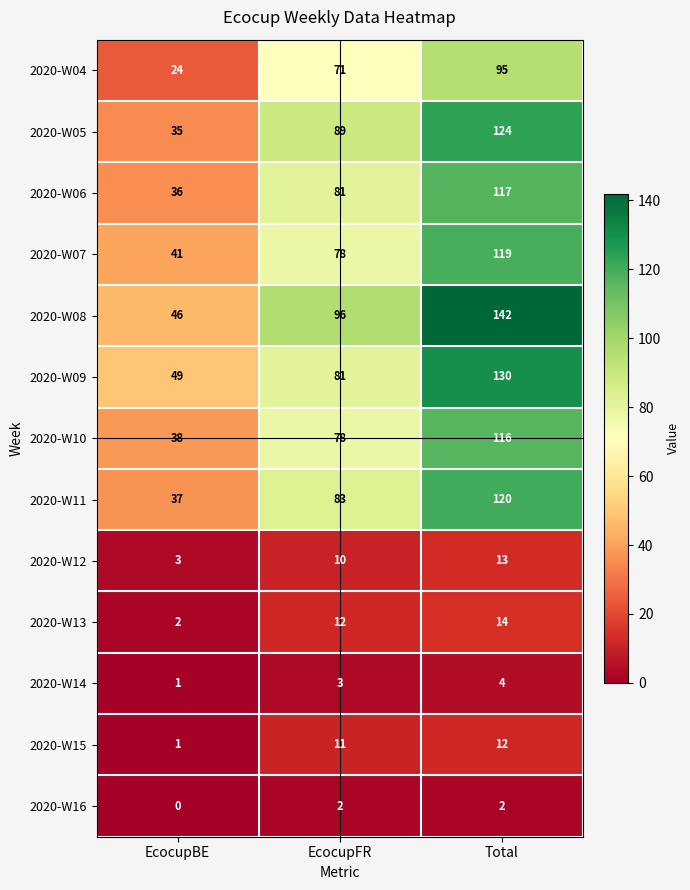

List the labels in order of 2020-W14 value, smallest first.

EcocupBE, EcocupFR, Total